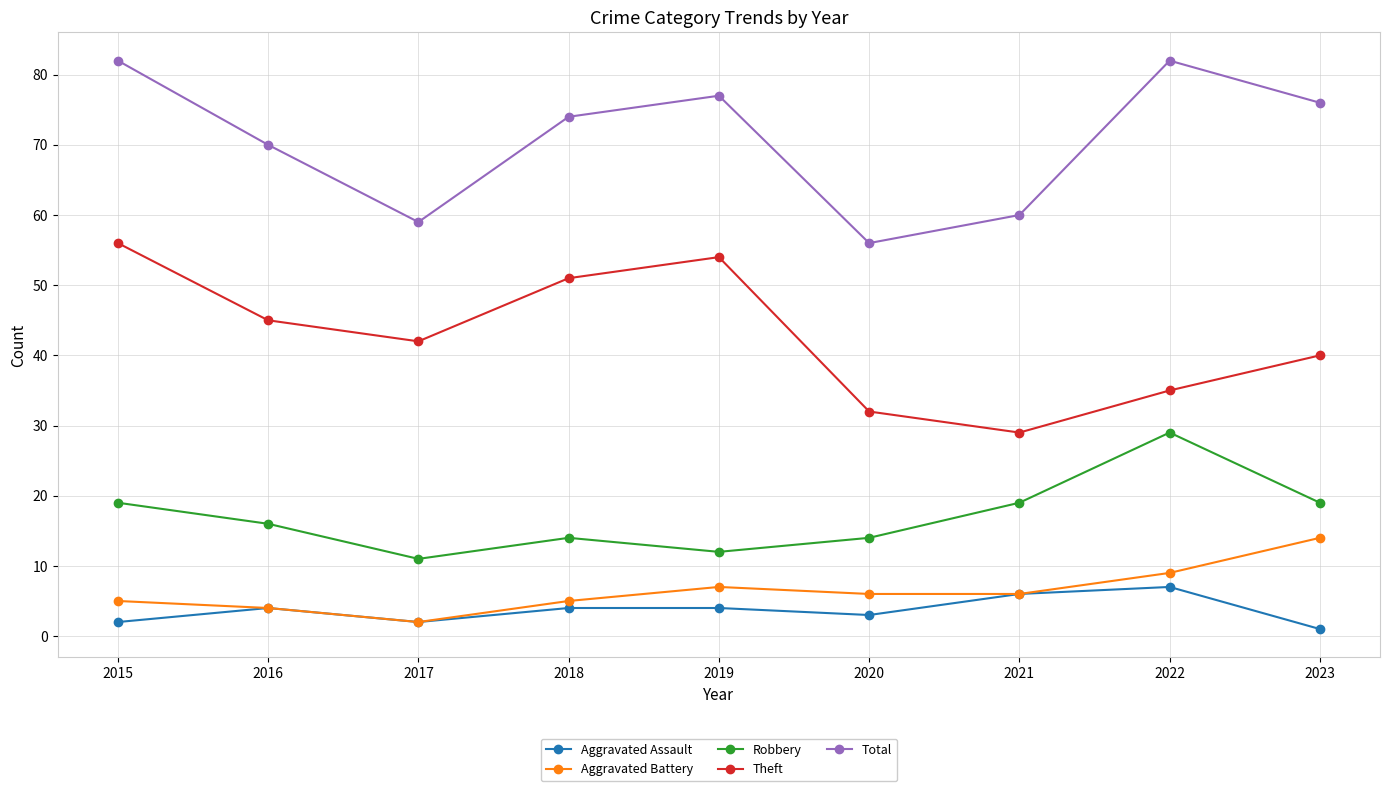

How many lines are shown in the chart?

5